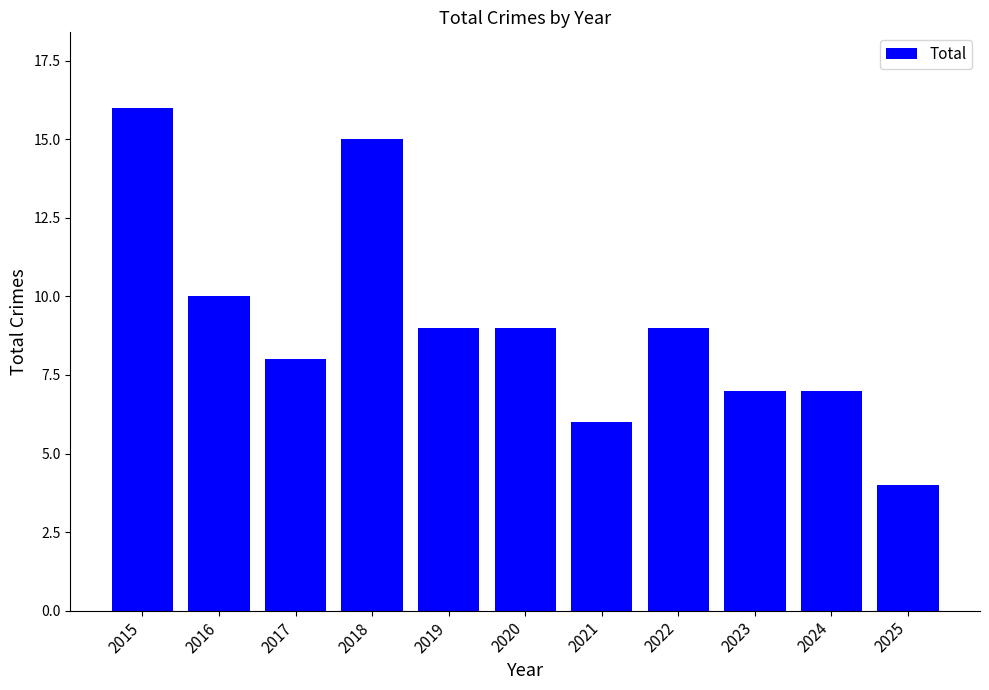

The value at 2020 is 9. True or false?

True